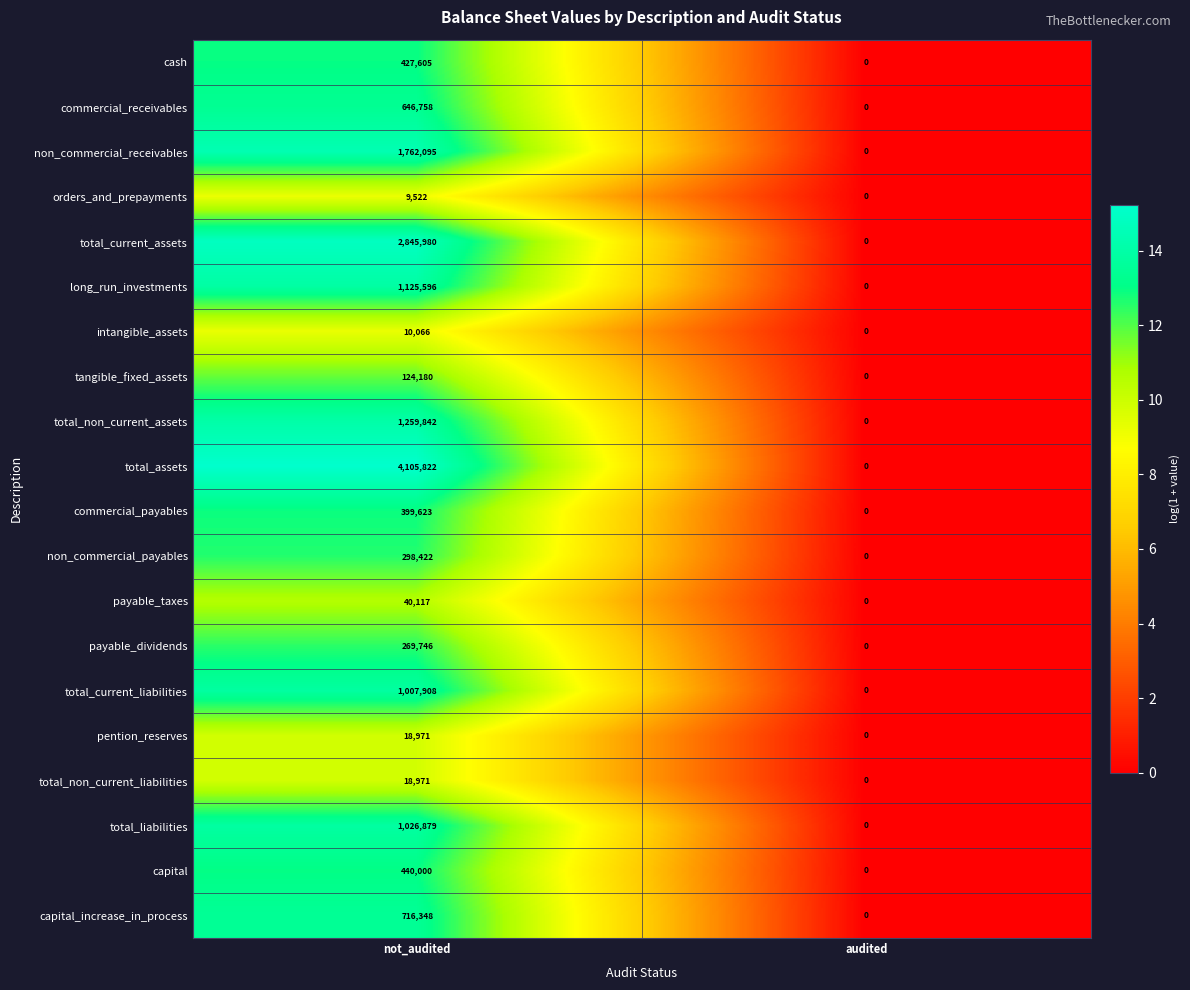

What is the difference between the maximum and minimum values in the total_current_assets series?

2845980